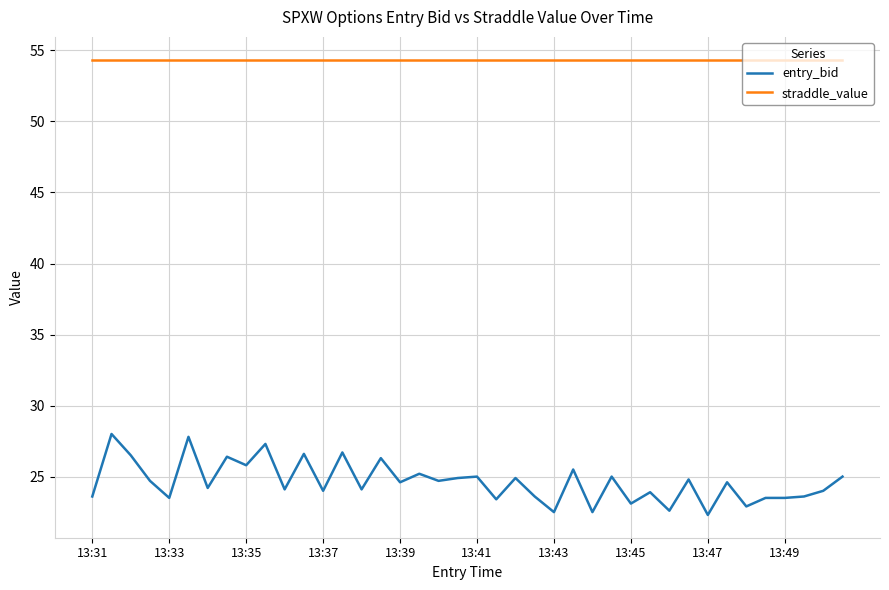

Which series has the largest range (max minus min)?

entry_bid